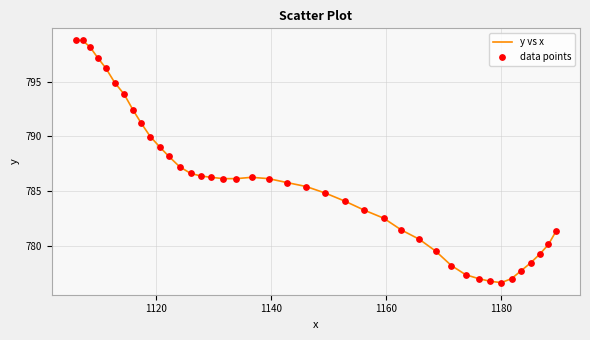

What is the smallest value displayed?

776.6